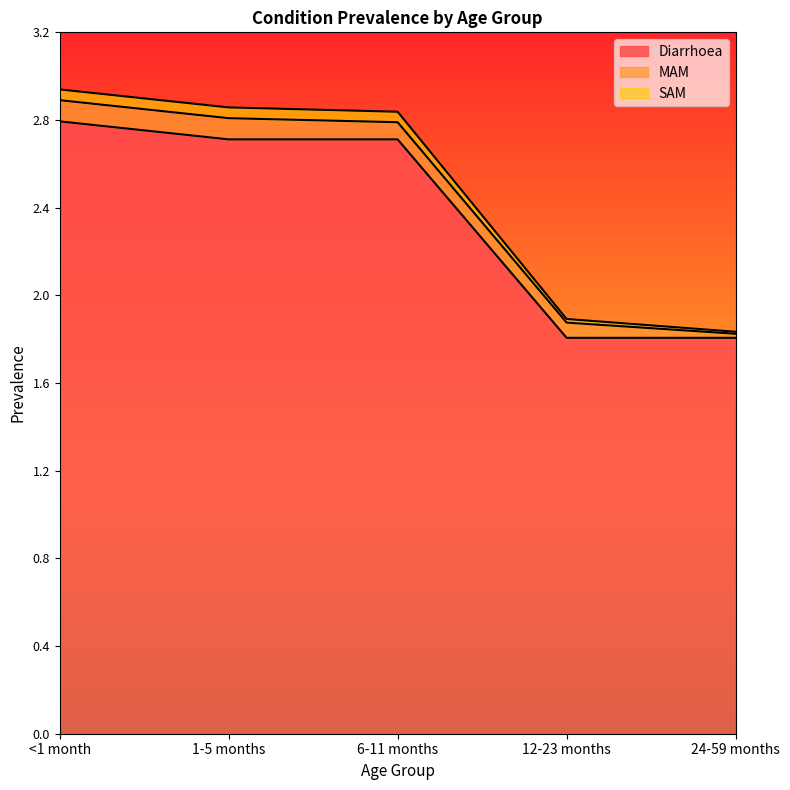

What is the highest value of the Diarrhoea series?

2.8